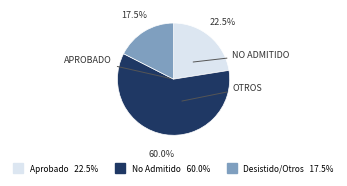

Is there any slice that represents more than half of the pie?

Yes